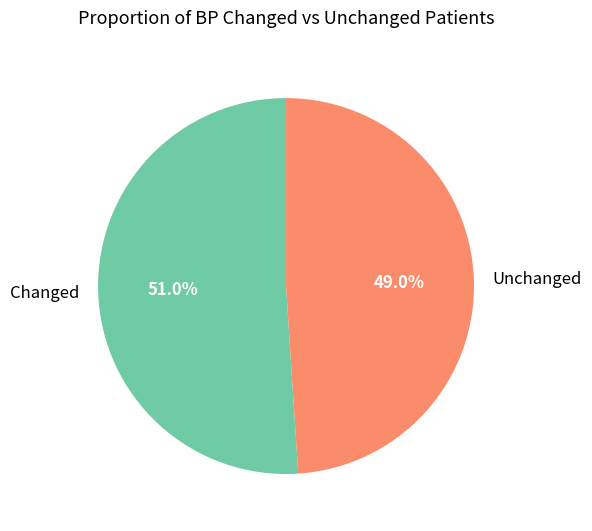

What is the ratio of the value at Unchanged to the value at Changed?

1.0